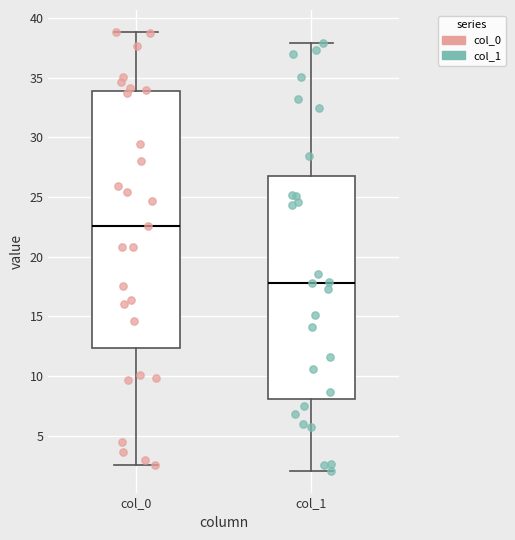

Which box's median line is the lowest?

col_1